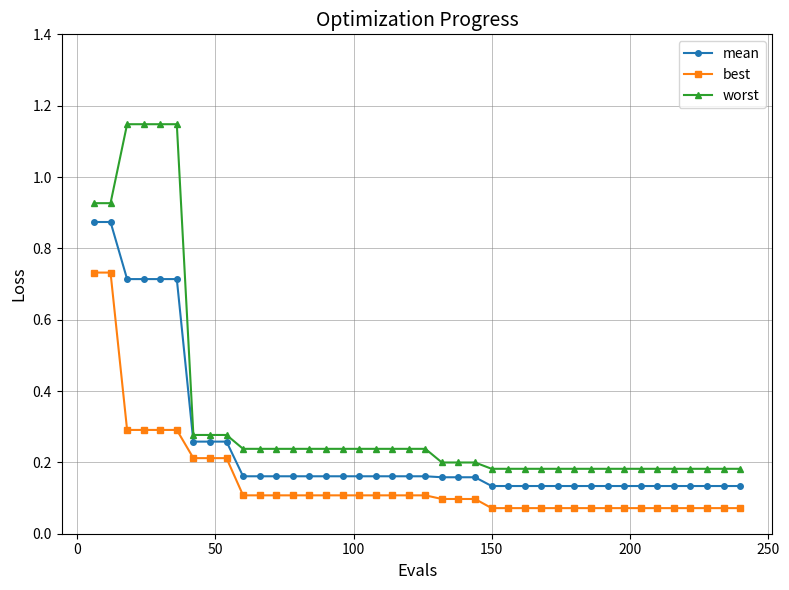

Which series has the widest spread of values?

worst